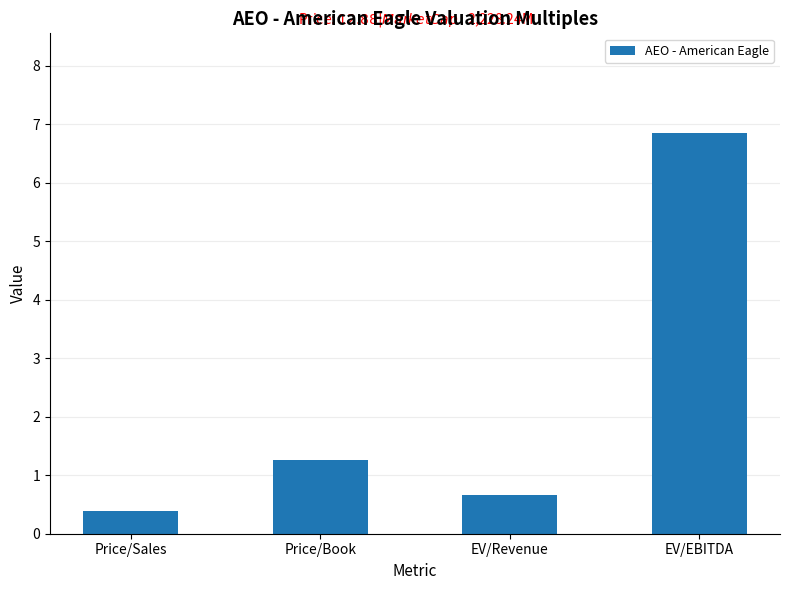

Does the chart contain any negative values?

No